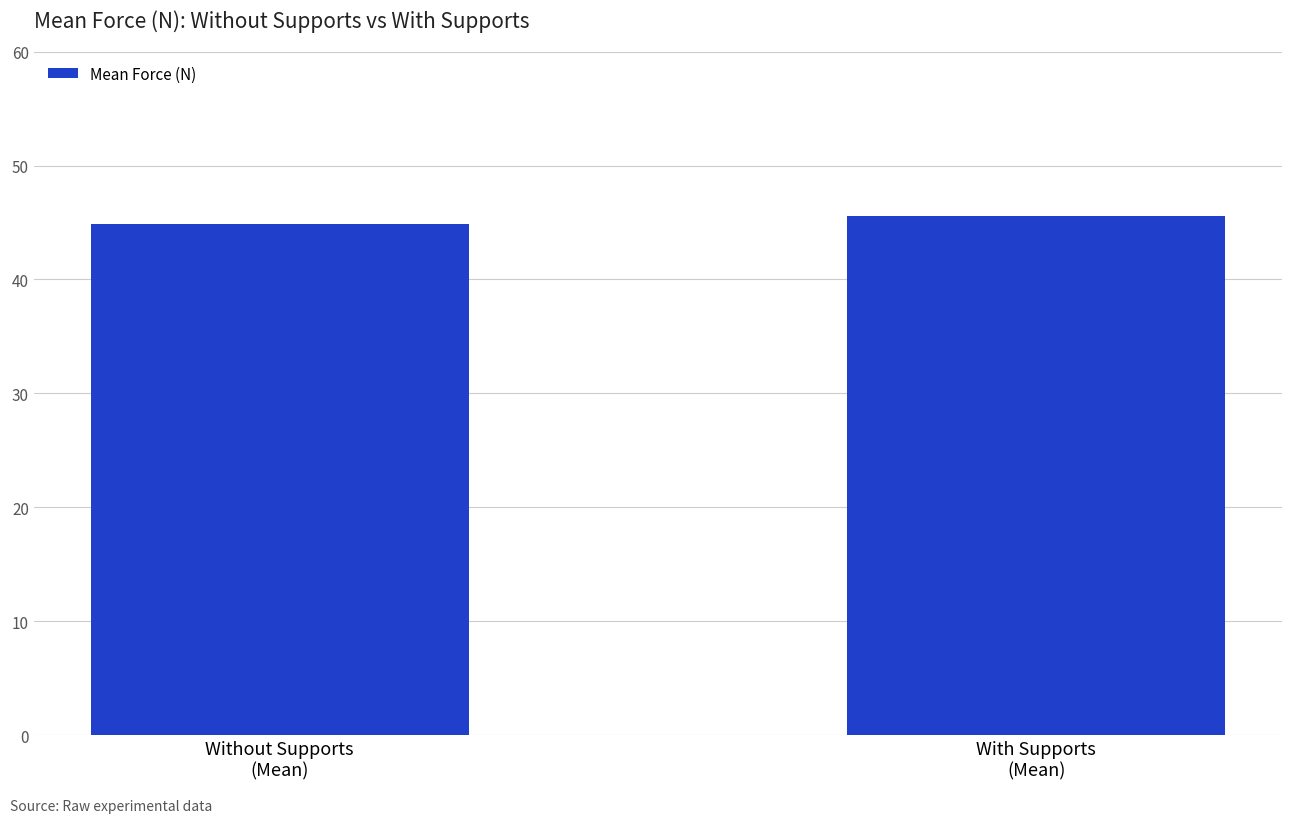

List the labels in order of value, smallest first.

Without Supports
(Mean), With Supports
(Mean)